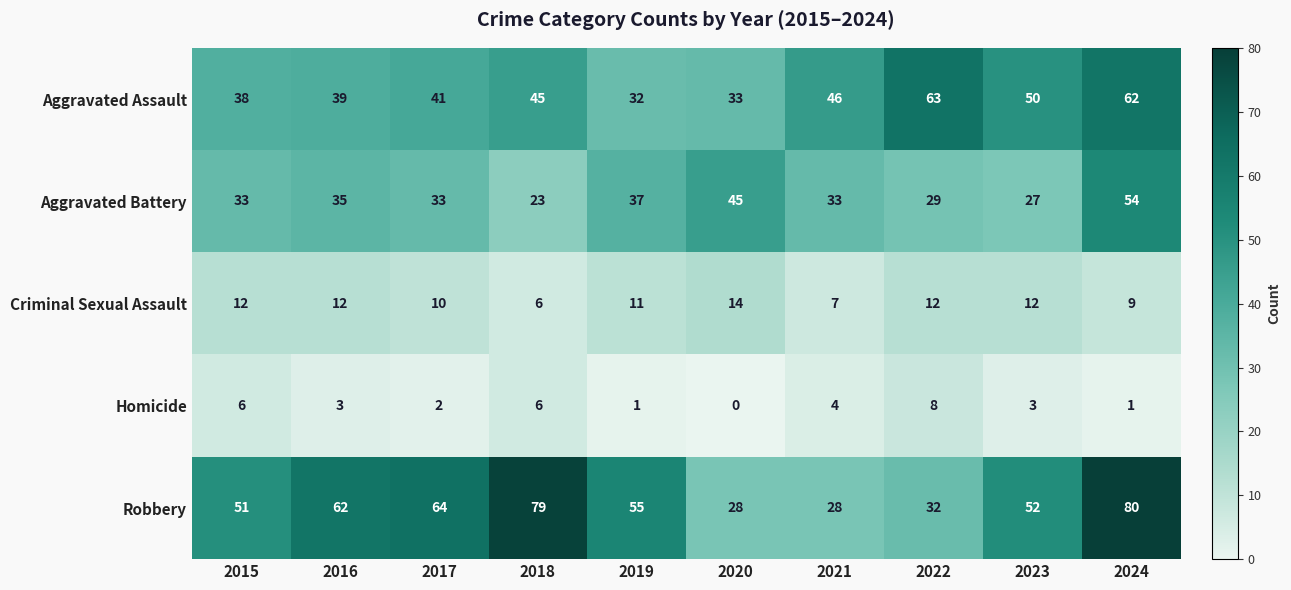

At 2016, list the series in order from smallest to largest.

Homicide, Criminal Sexual Assault, Aggravated Battery, Aggravated Assault, Robbery